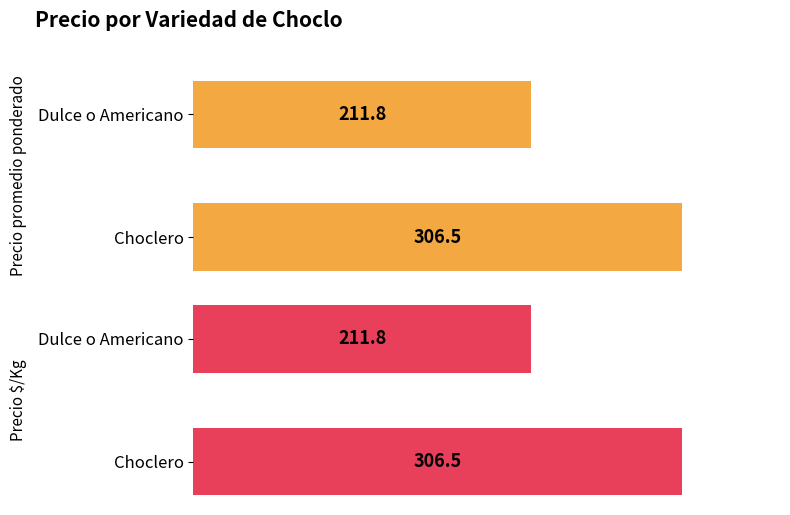

Reading right to left, extract all data points from this chart.

Precio promedio ponderado: 211.8	306.5
Precio $/Kg: 211.8	306.5